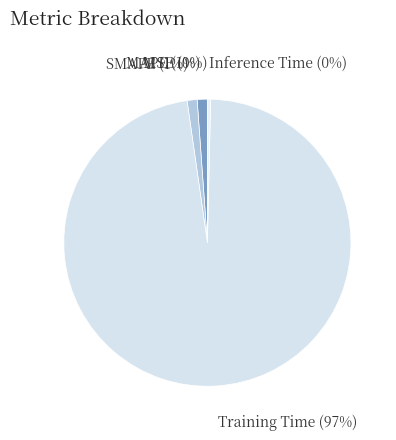

To the nearest percent, what percentage of the pie is SMAPE?

1%